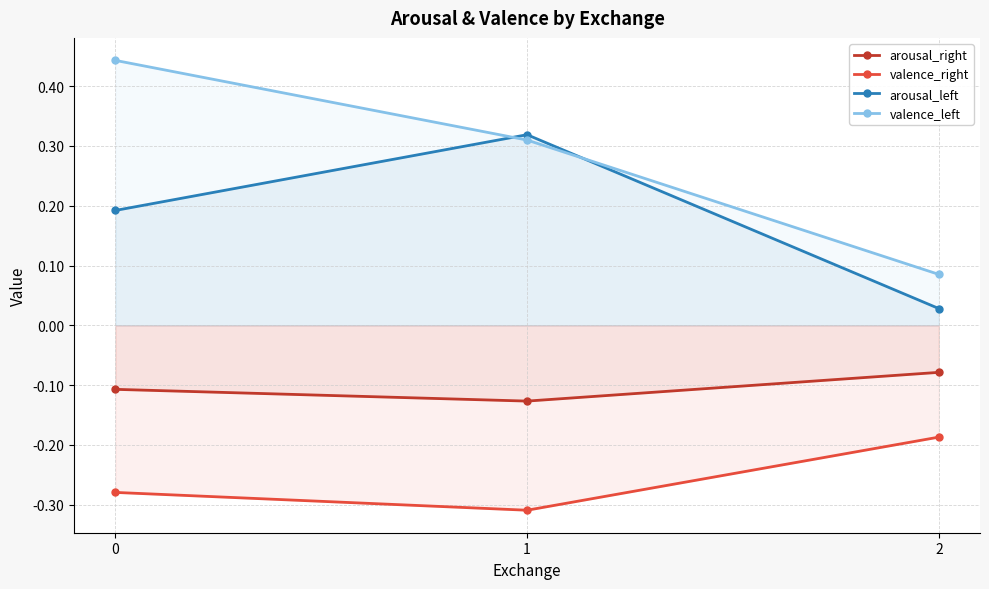

What is the approximate value of arousal_right at 0?

-0.1